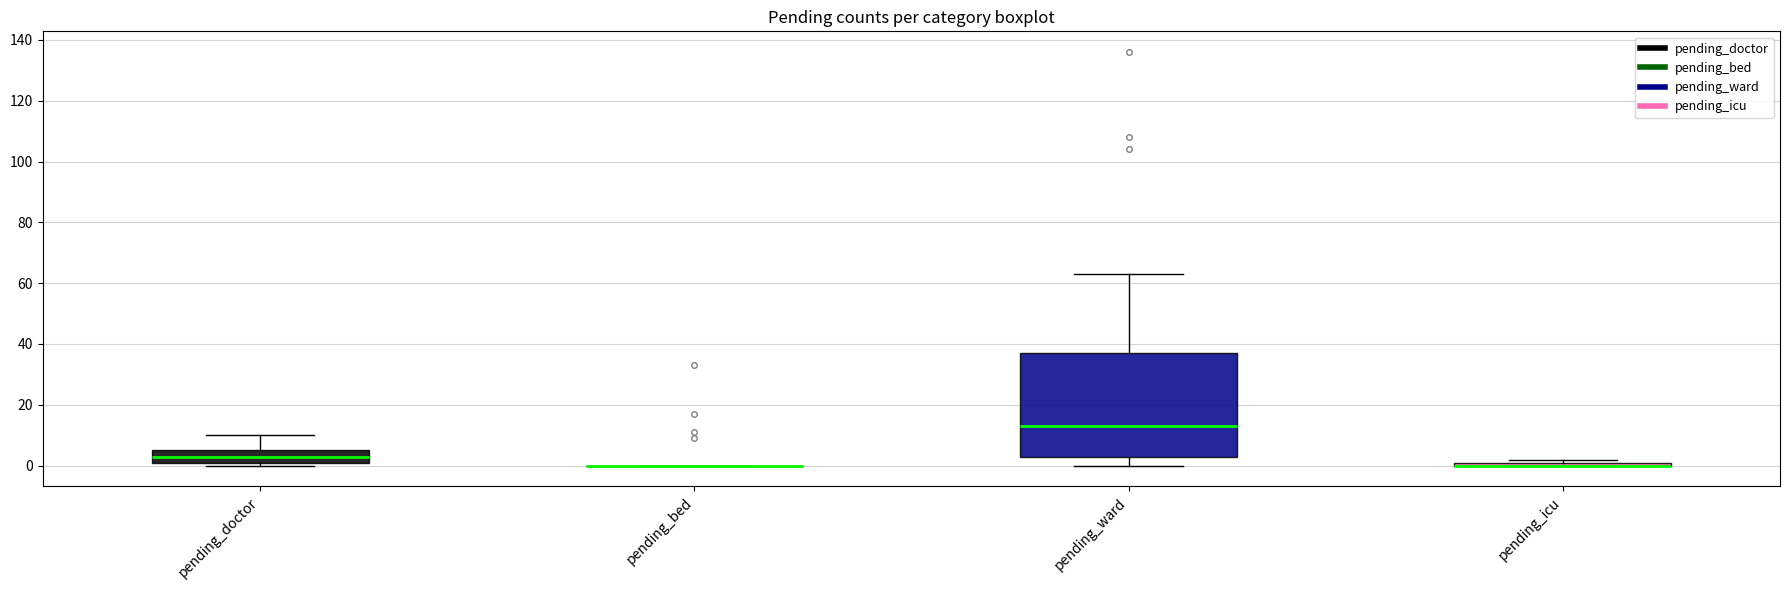

Comparing the boxes themselves (not the whiskers), which one is the tallest?

pending_ward